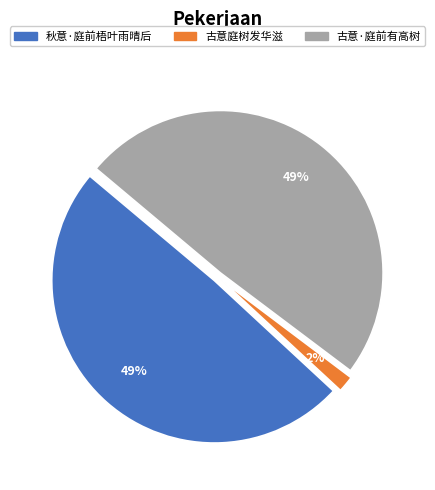

Count the number of slices in the pie.

3